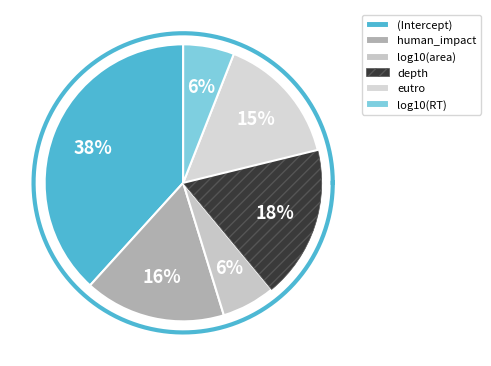

Combined, do eutro and log10(RT) account for over 50%?

No